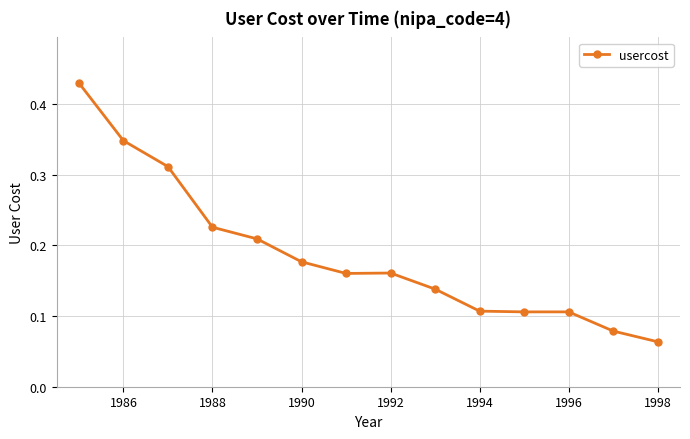

How many values are between 0 and 1?

14